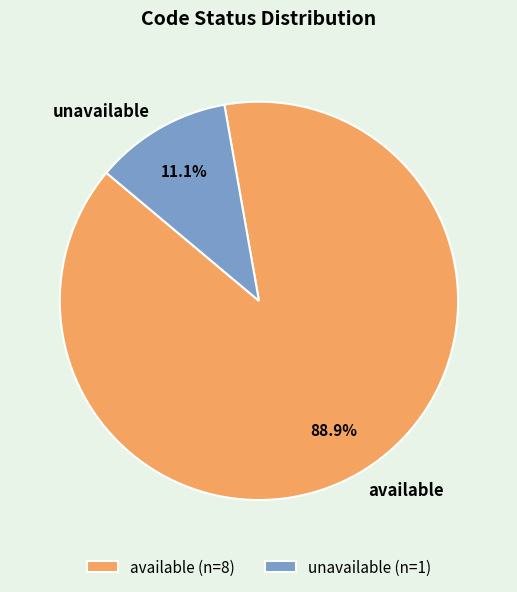

Rank the categories by value from lowest to highest.

unavailable, available